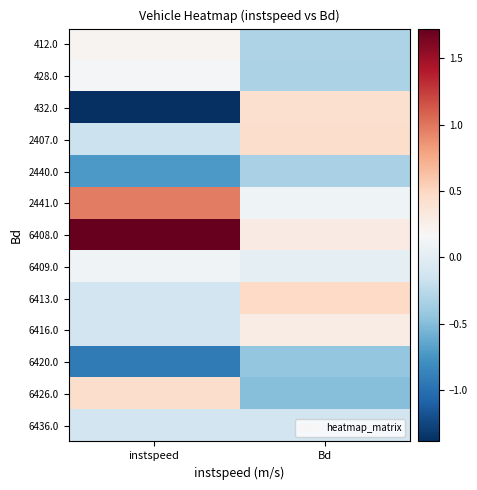

Reading left to right, transcribe all the data shown in this chart.

412.0: instspeed=0.2	Bd=-0.3
428.0: instspeed=0.1	Bd=-0.3
432.0: instspeed=-1.4	Bd=0.4
2407.0: instspeed=-0.2	Bd=0.4
2440.0: instspeed=-0.7	Bd=-0.3
2441.0: instspeed=1.0	Bd=0.1
6408.0: instspeed=1.7	Bd=0.3
6409.0: instspeed=0.1	Bd=0.0
6413.0: instspeed=-0.1	Bd=0.5
6416.0: instspeed=-0.1	Bd=0.3
6420.0: instspeed=-0.9	Bd=-0.4
6426.0: instspeed=0.4	Bd=-0.5
6436.0: instspeed=-0.1	Bd=-0.1